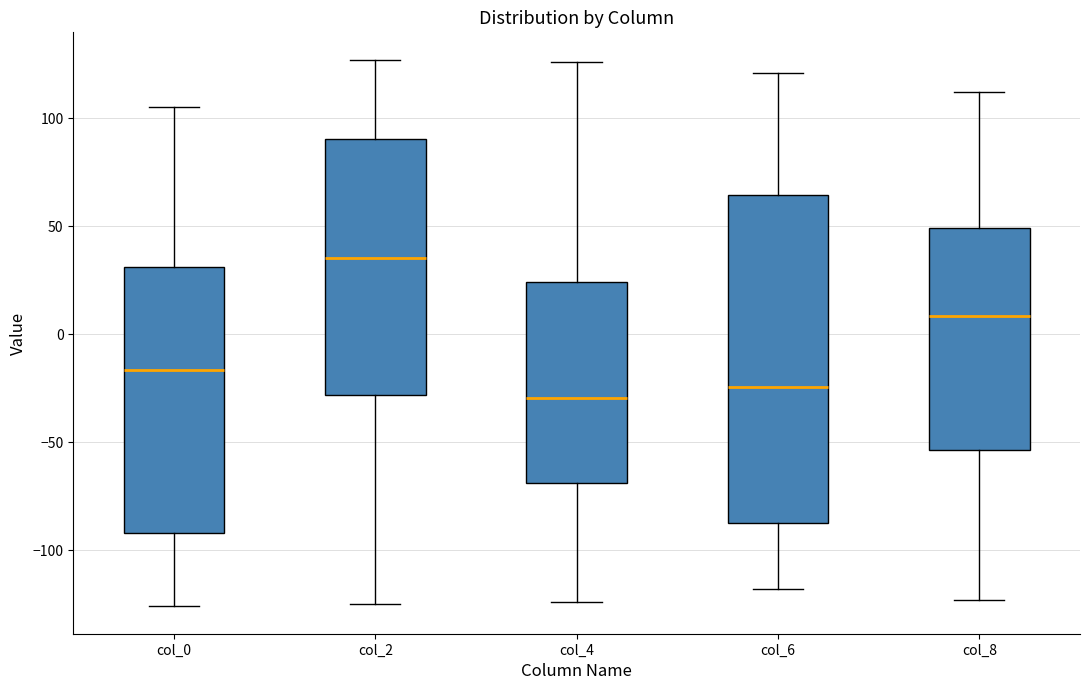

Reading left to right, transcribe this box plot: for each box, give where its median line is, the range the box spans, and where its two whiskers end, as read against the y-axis. The values are not printed on the chart, so give them approximately, as read against the axis.

col_0: median -15, box -90 to 30, whiskers -125 to 105
col_2: median 35, box -30 to 90, whiskers -125 to 125
col_4: median -30, box -70 to 25, whiskers -125 to 125
col_6: median -25, box -85 to 65, whiskers -120 to 120
col_8: median 10, box -55 to 50, whiskers -125 to 110